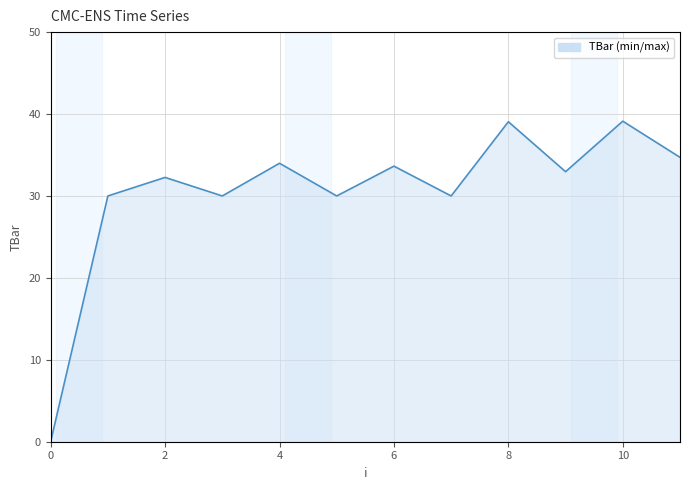

What is the greatest value displayed?

39.1